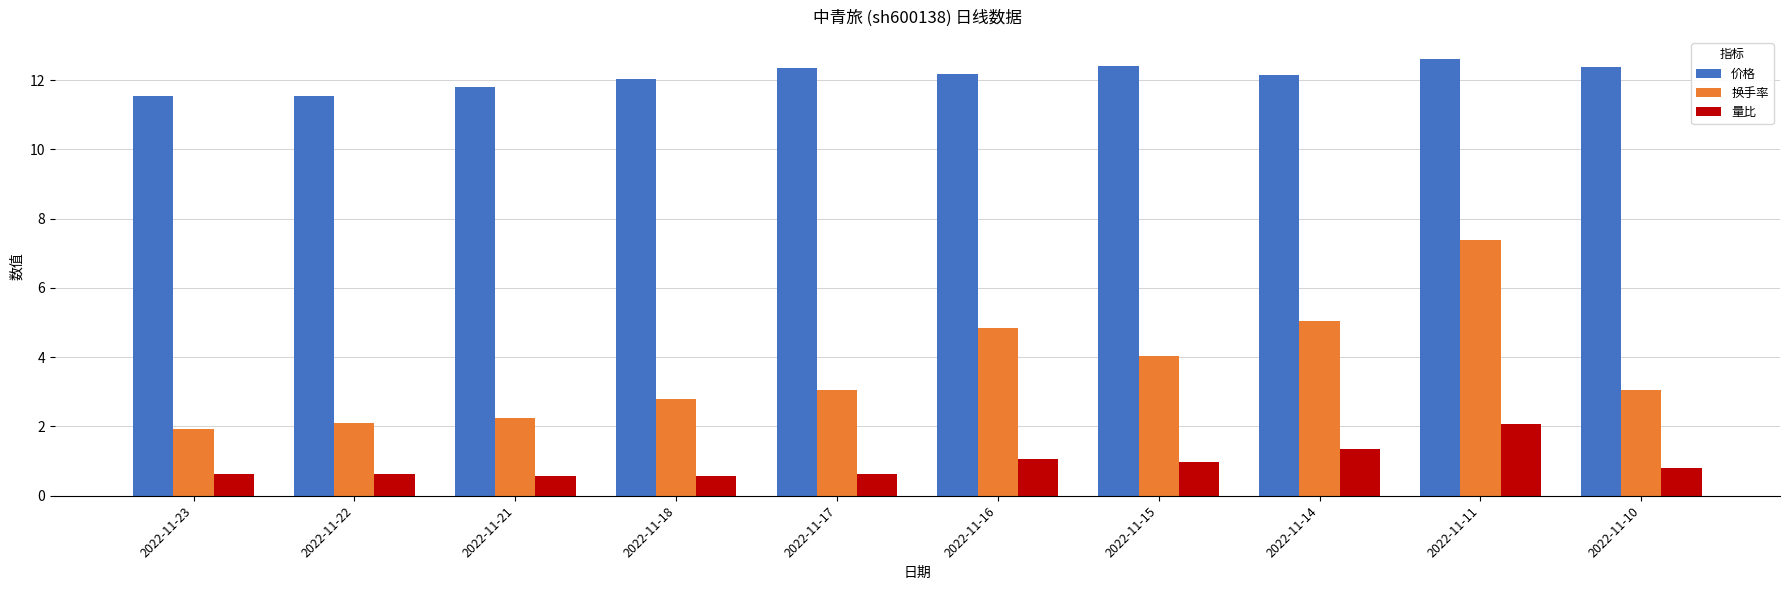

At which label does 换手率 reach its peak?

2022-11-11